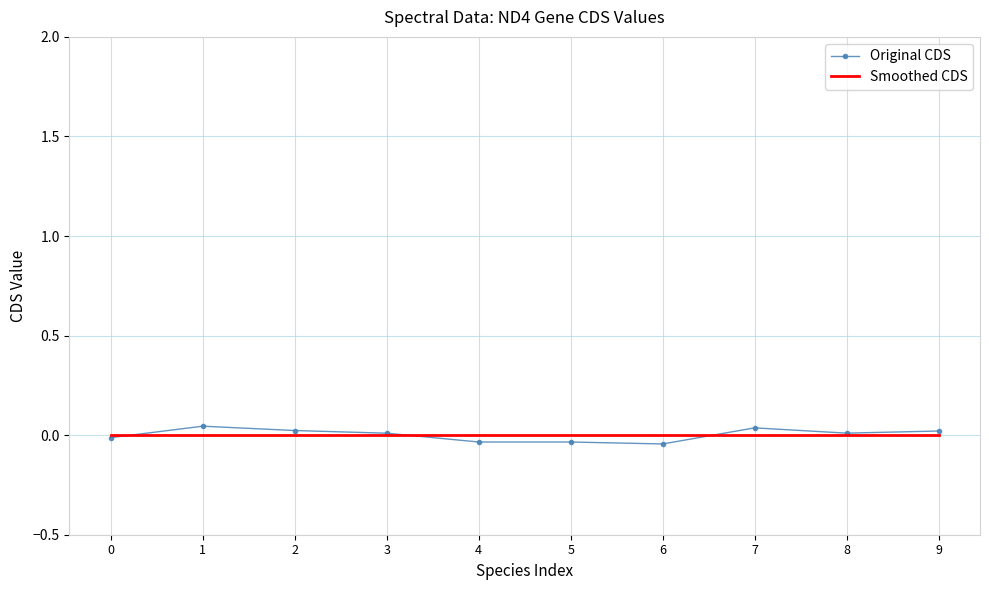

Which series has the largest range (max minus min)?

Original CDS